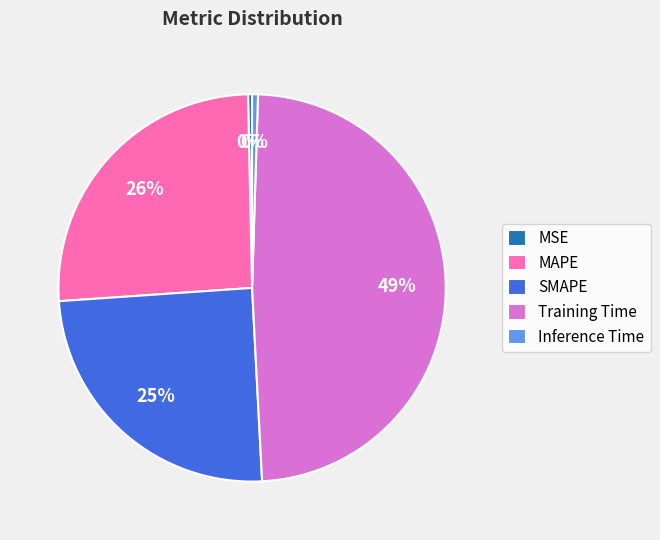

What percentage is the MAPE slice, to the nearest percent?

26%